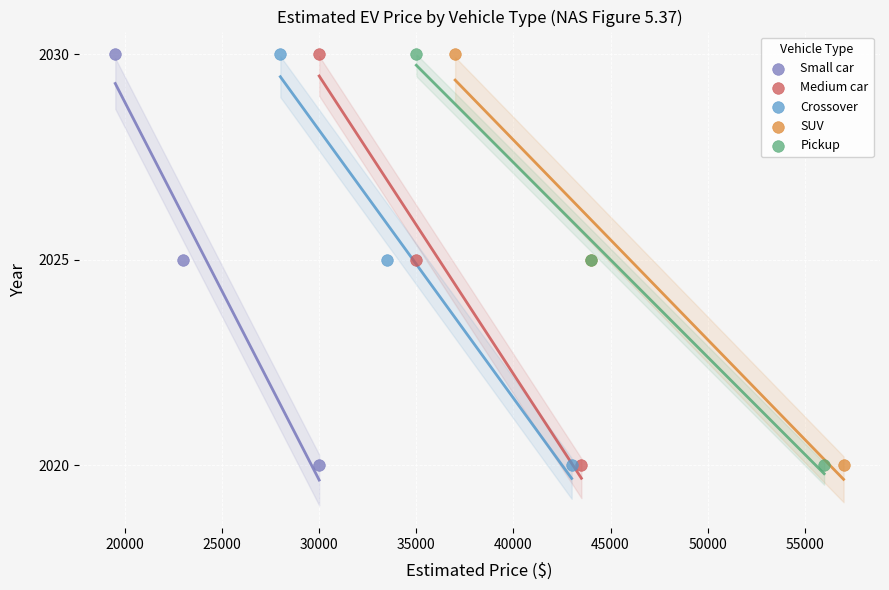

What are all the series names shown in the legend?

Small car, Medium car, Crossover, SUV, Pickup